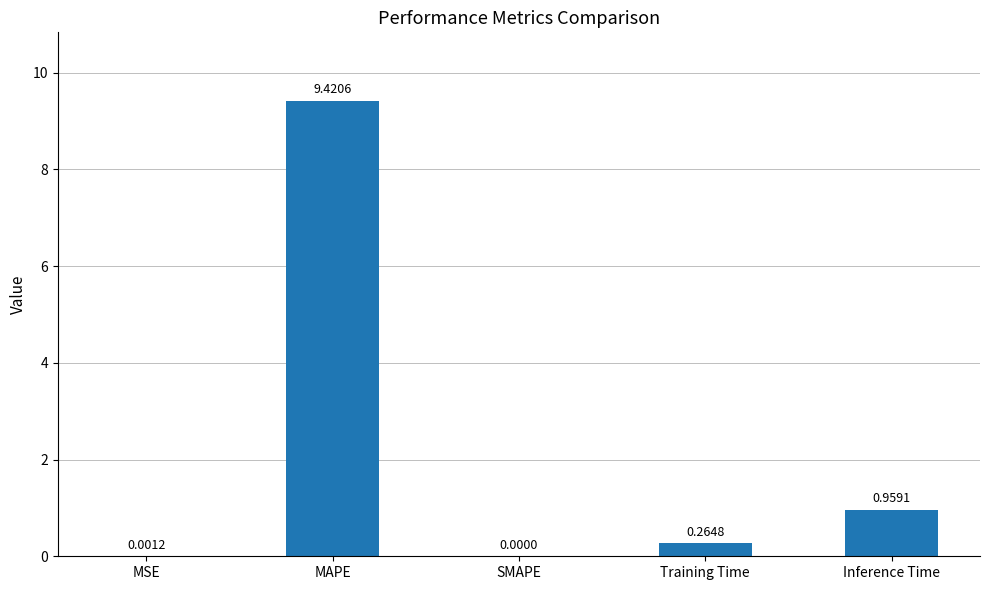

Count the number of data series in this chart.

1